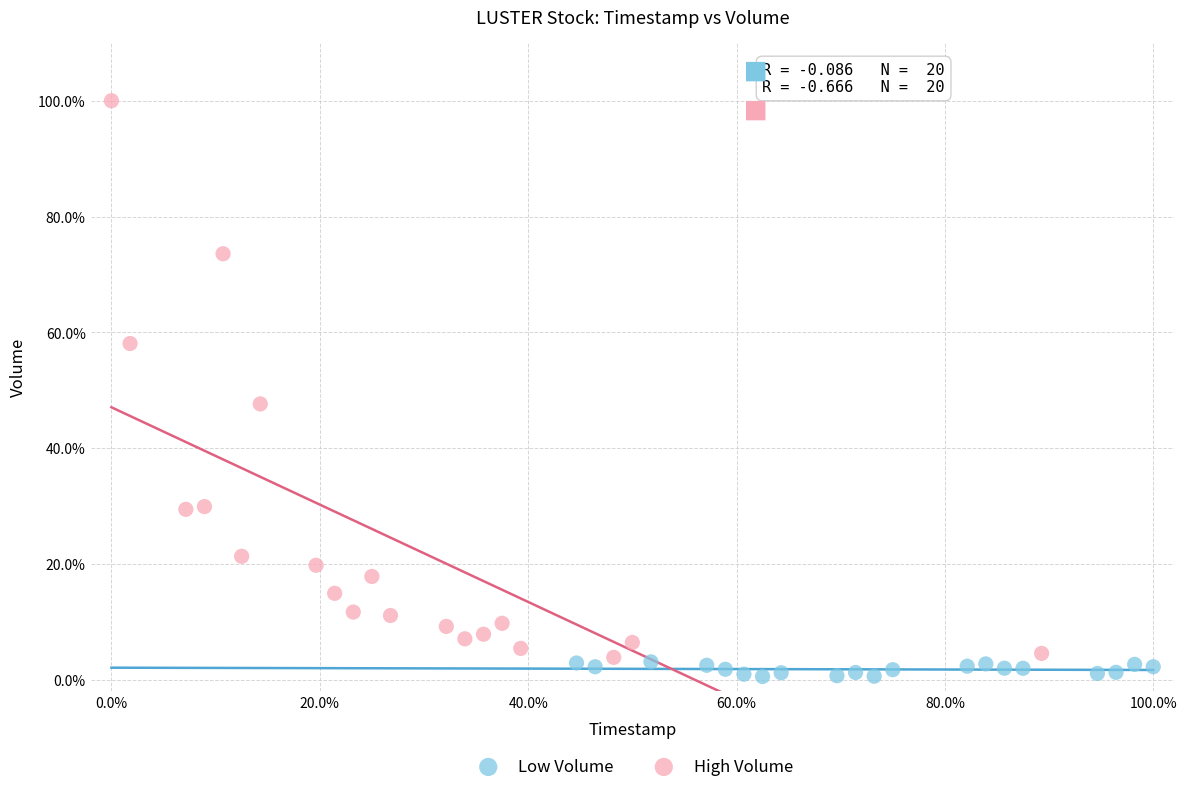

What are all the series names shown in the legend?

Low Volume, High Volume